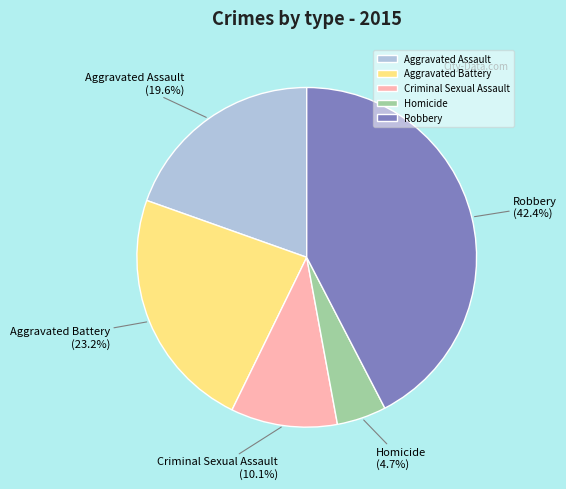

Between Aggravated Assault and Criminal Sexual Assault, which is larger?

Aggravated Assault